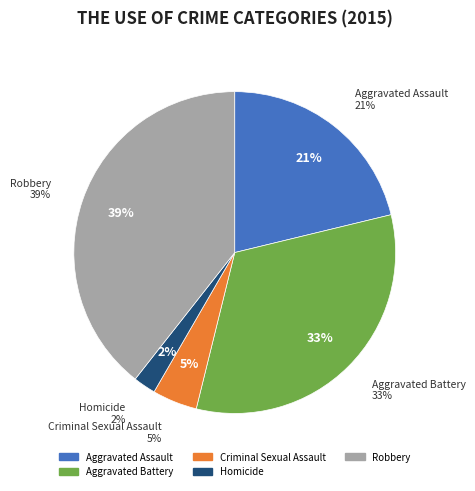

Count the number of slices in the pie.

5